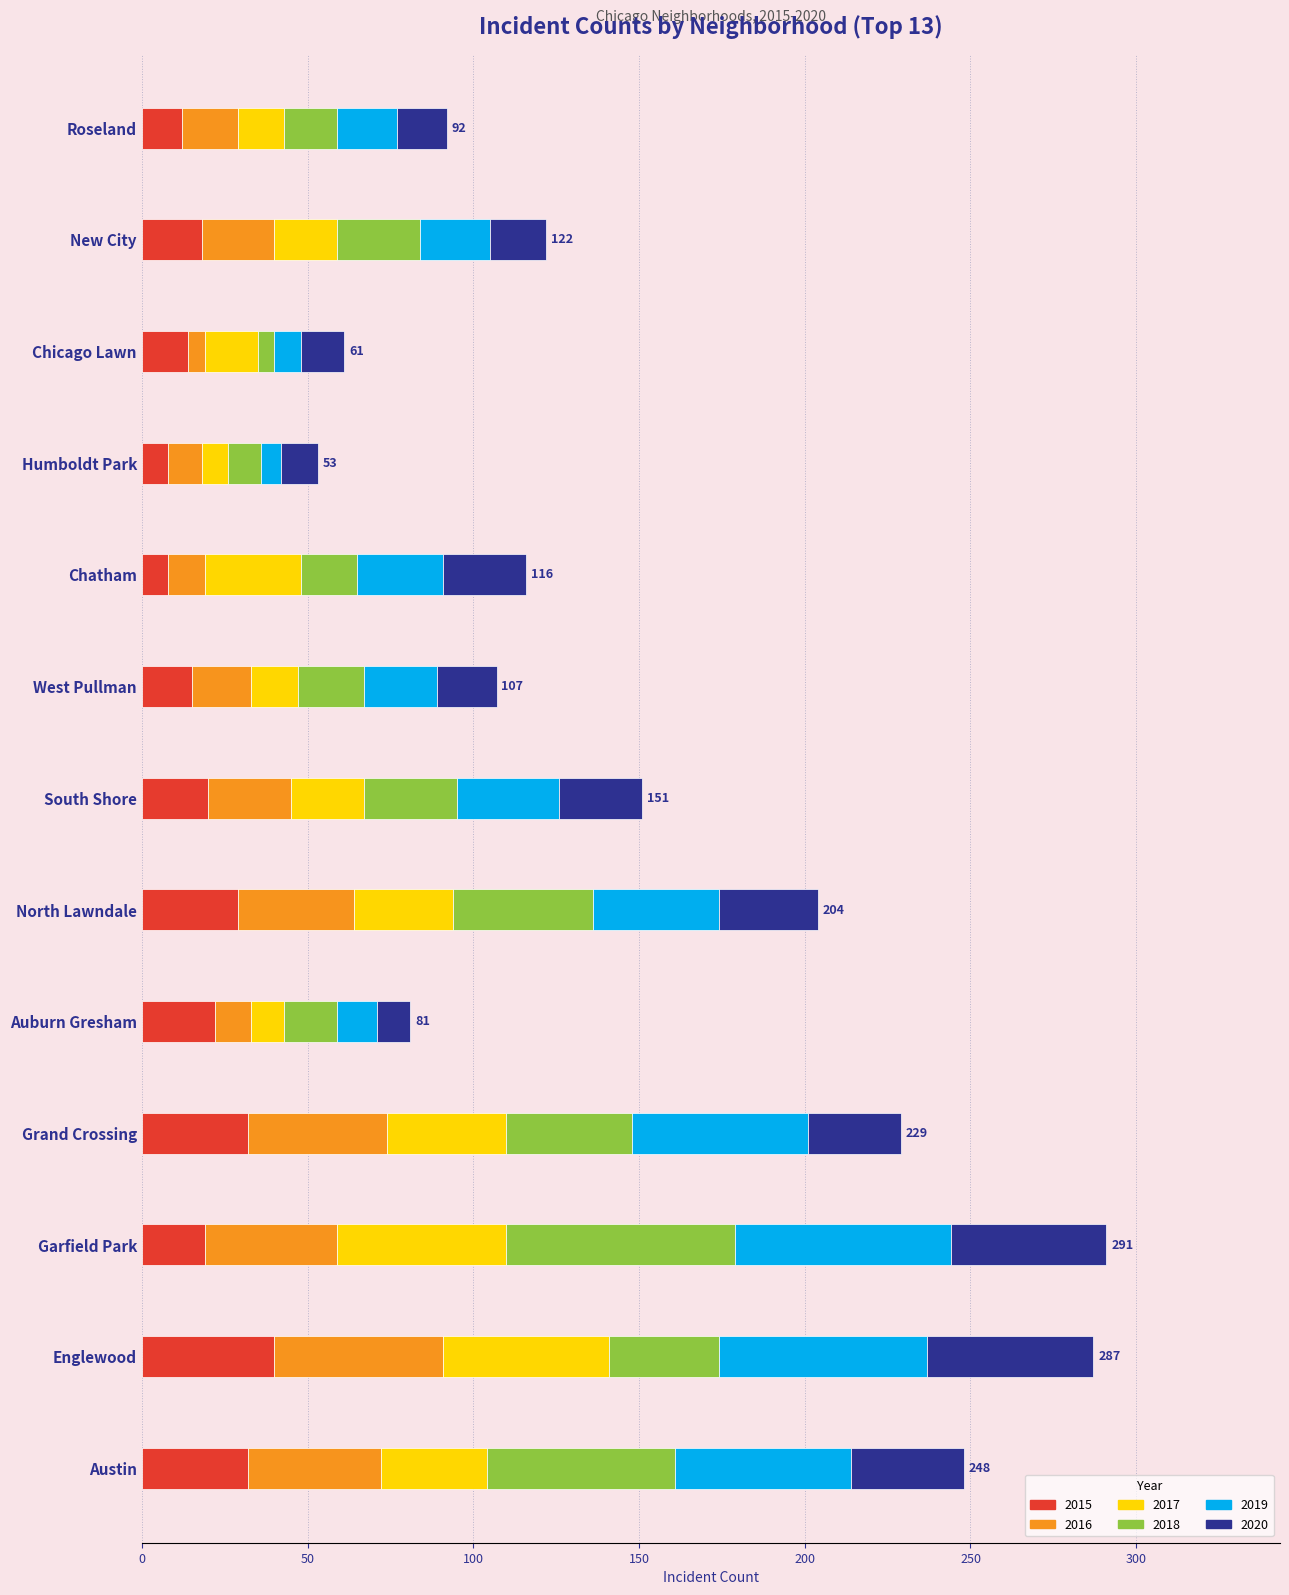

What is the difference between the second highest and second lowest values in the 2015 series?

24